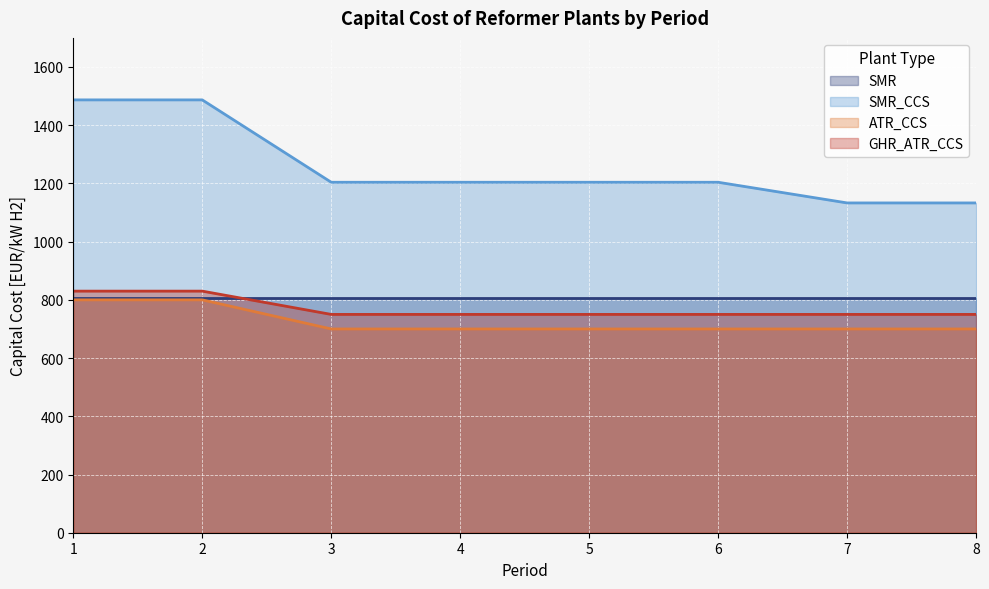

At which label is SMR_CCS closest to 1310?

3